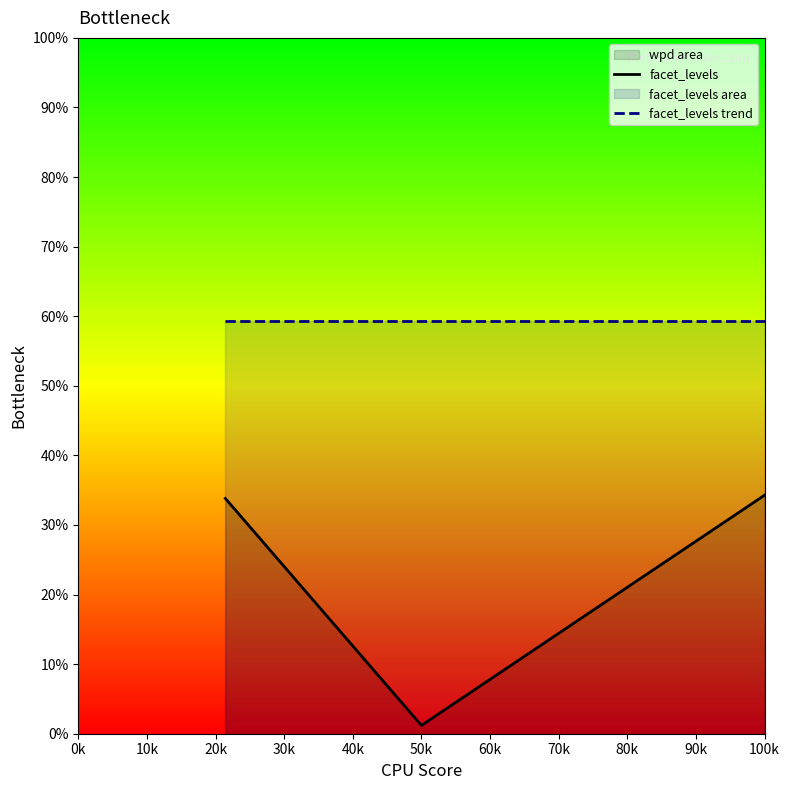

Which label corresponds to the smallest value in the chart?

50k